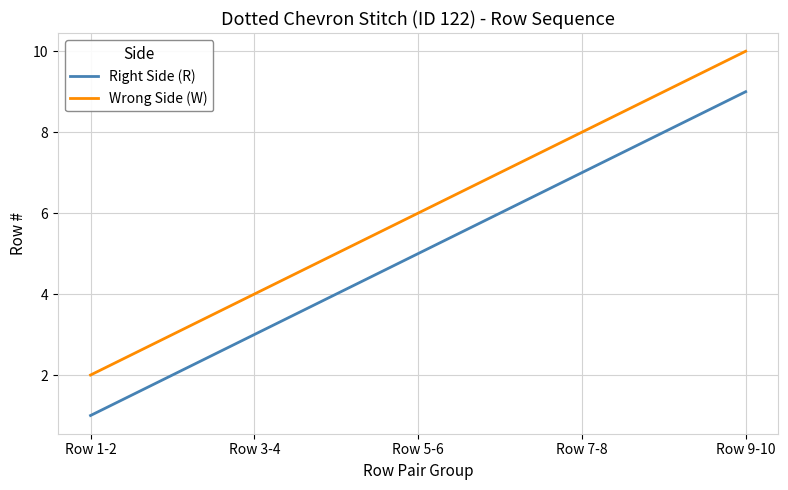

Rank the categories by Right Side (R) value from lowest to highest.

Row 1-2, Row 3-4, Row 5-6, Row 7-8, Row 9-10